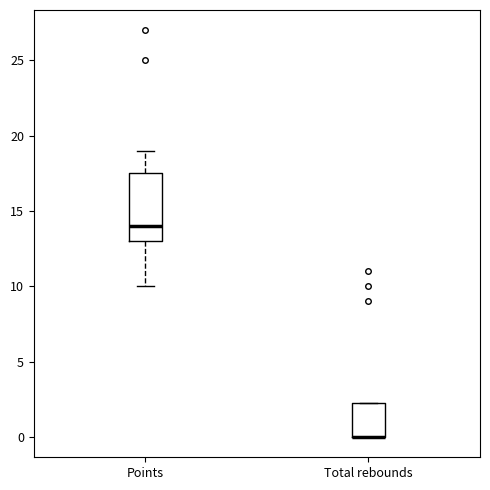

Where is the upper edge of the box for Points on the y-axis? The values are not printed on the chart, so give them approximately, as read against the axis.

17.5